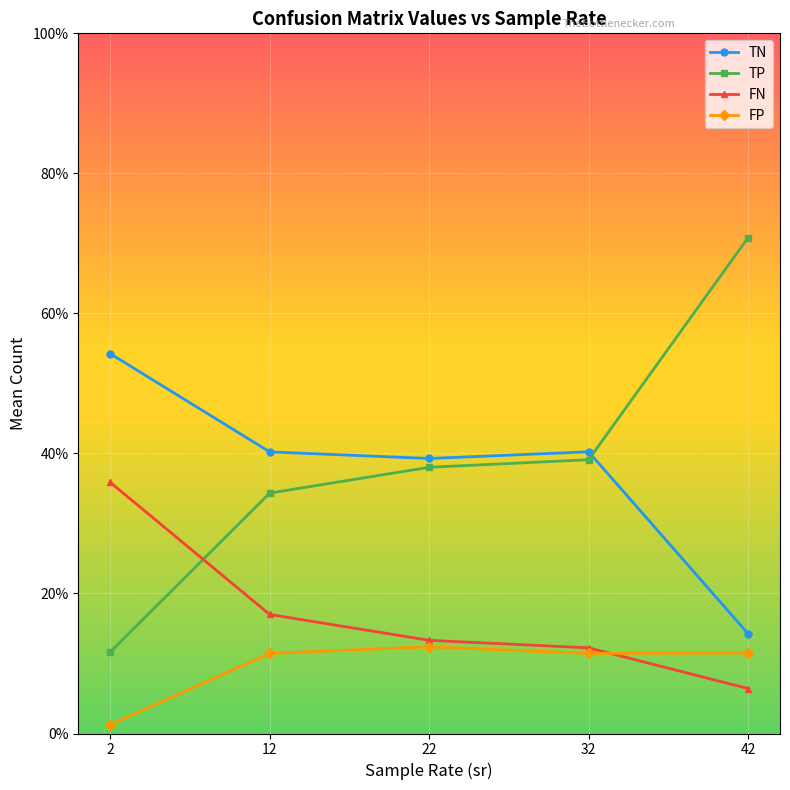

Rank the series by their maximum value, from lowest to highest.

FP, FN, TN, TP